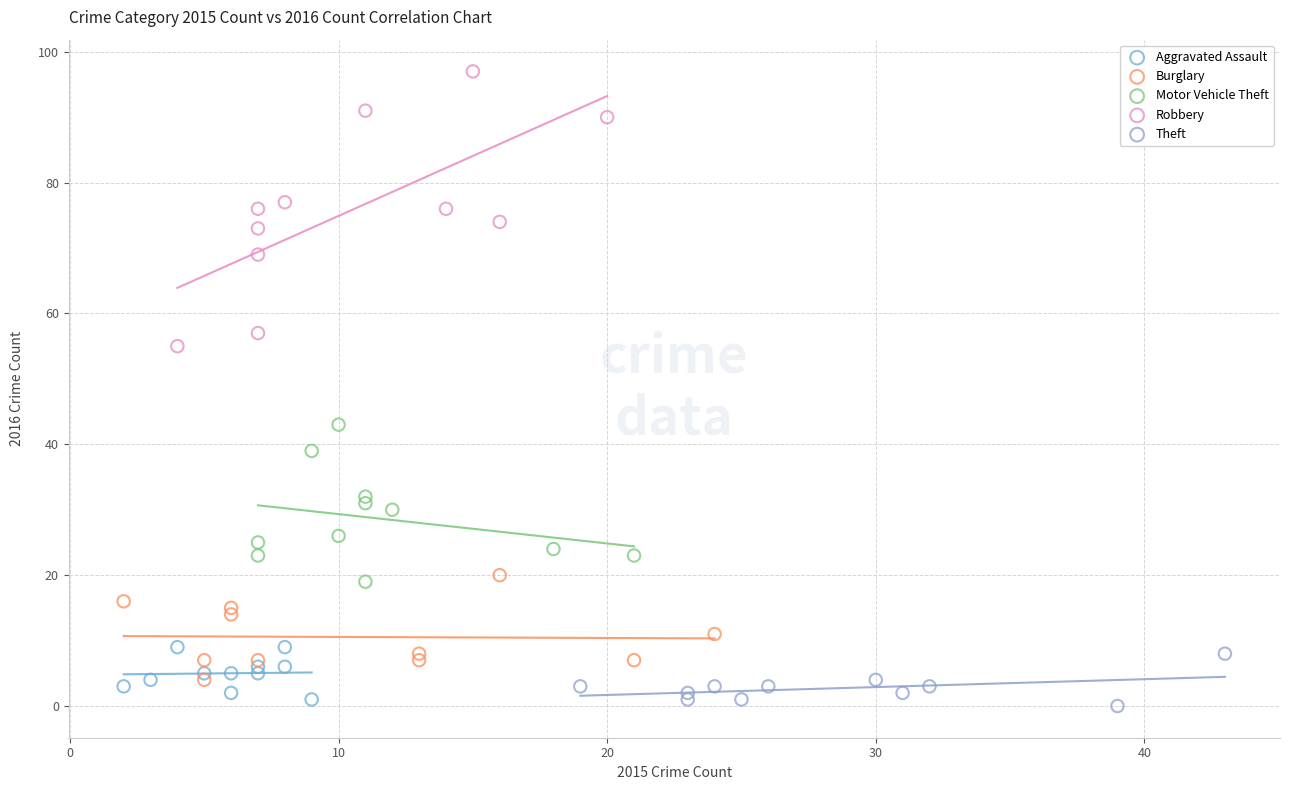

Which series has the widest spread of Y values?

Robbery